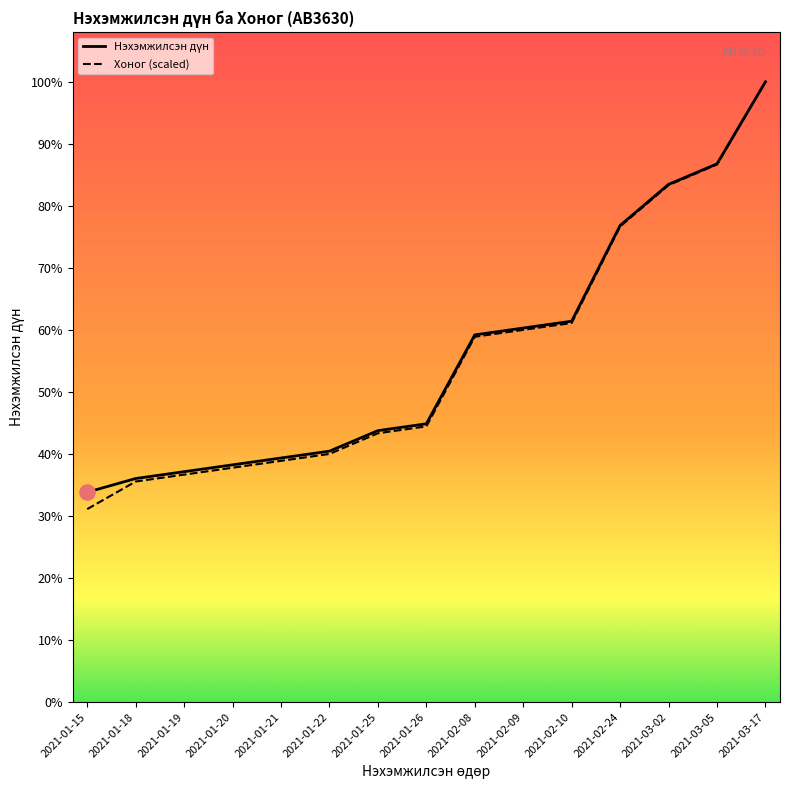

What are all the series names shown in the legend?

Нэхэмжилсэн дүн, Хоног